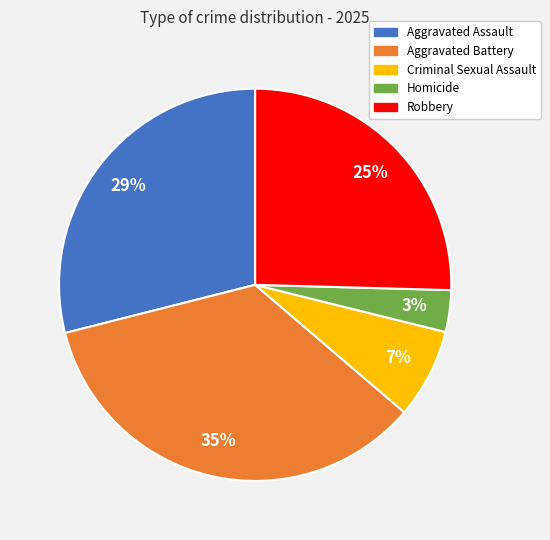

Approximately how many times larger is the value at Aggravated Battery compared to Aggravated Assault?

1.2